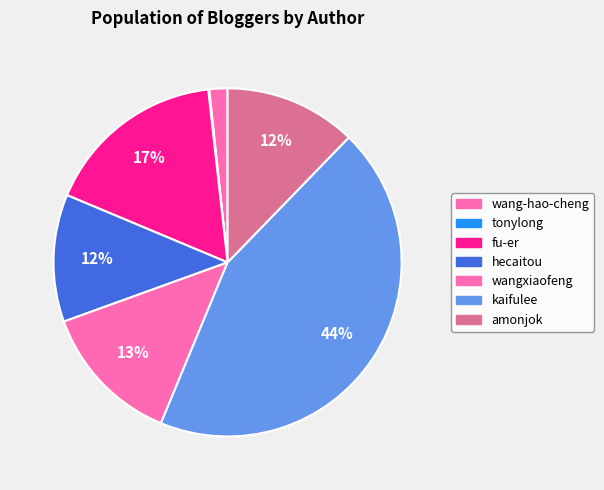

To the nearest percent, what is the average slice percentage?

14%